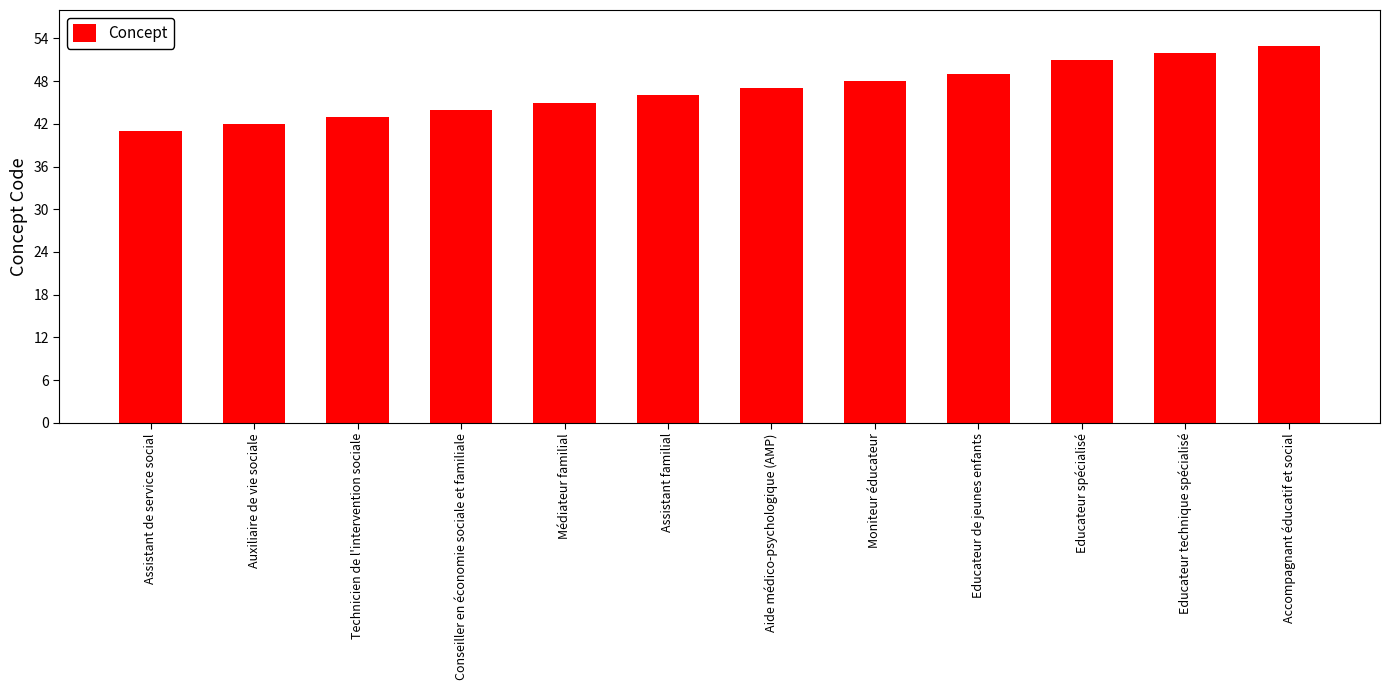

Reading right to left, list all the values displayed in this chart.

53	52	51	49	48	47	46	45	44	43	42	41